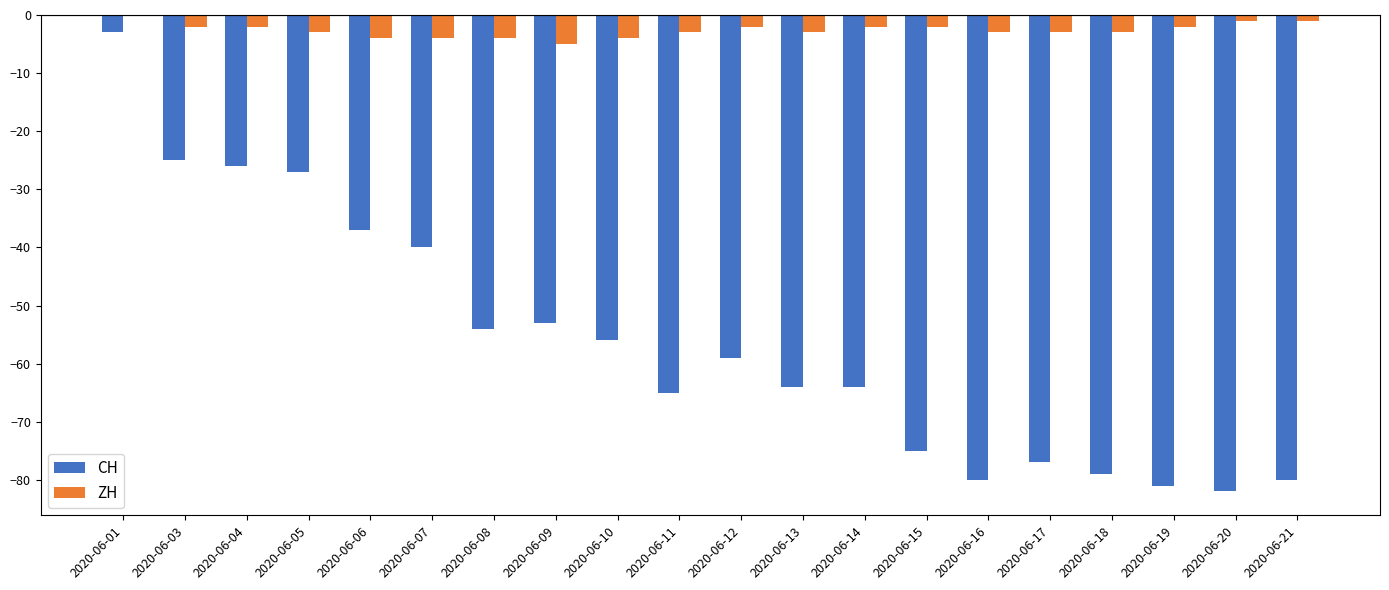

Count the number of categories in the chart.

20